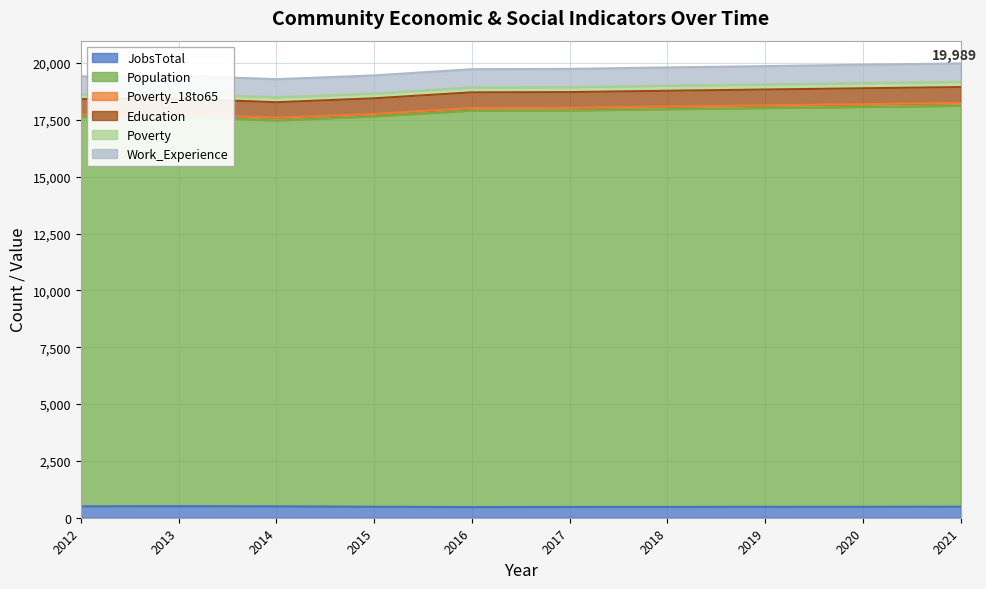

Reading right to left, list all the values displayed in this chart.

JobsTotal: 485	482	480	477	475	470	483	503	510	504
Population: 17641	17593	17545	17497	17444	17442	17177	16975	17135	17128
Poverty_18to65: 121	119	117	115	113	111	104	118	114	99
Education: 701	699	697	695	693	692	689	682	681	687
Poverty: 231	228	225	223	220	217	211	220	215	202
Work_Experience: 810	808	806	804	802	801	796	797	791	797